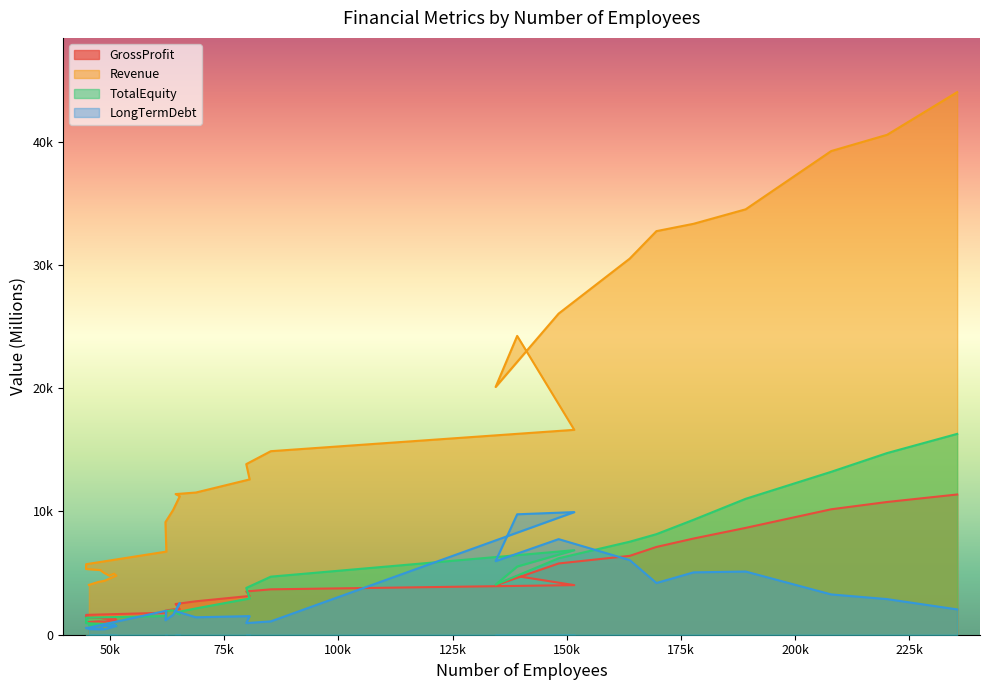

Is the value of GrossProfit at 65293 greater than the value of LongTermDebt at 189168?

No